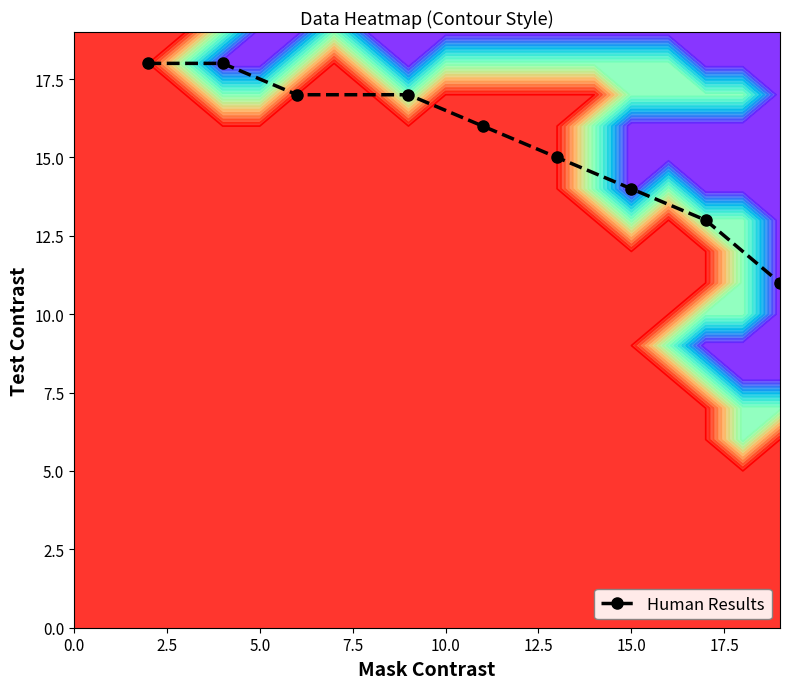

What is the smallest value displayed?

11